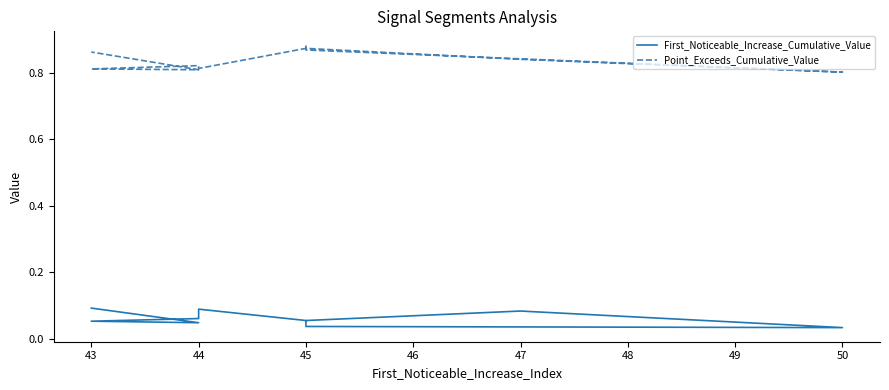

At how many categories does at least one series exceed 0?

10